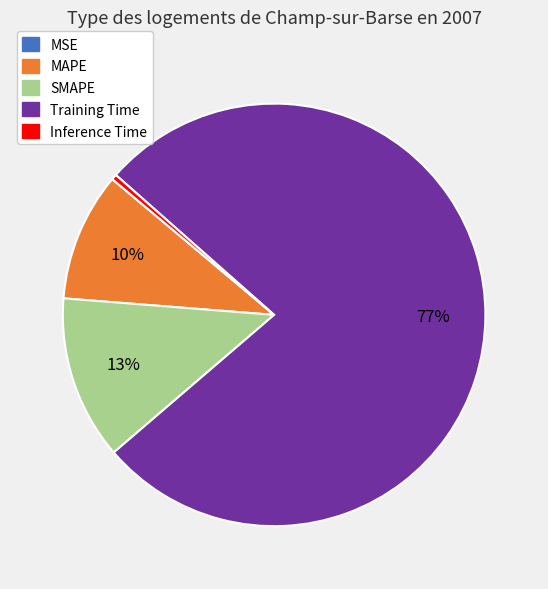

Which slice is the largest?

Training Time